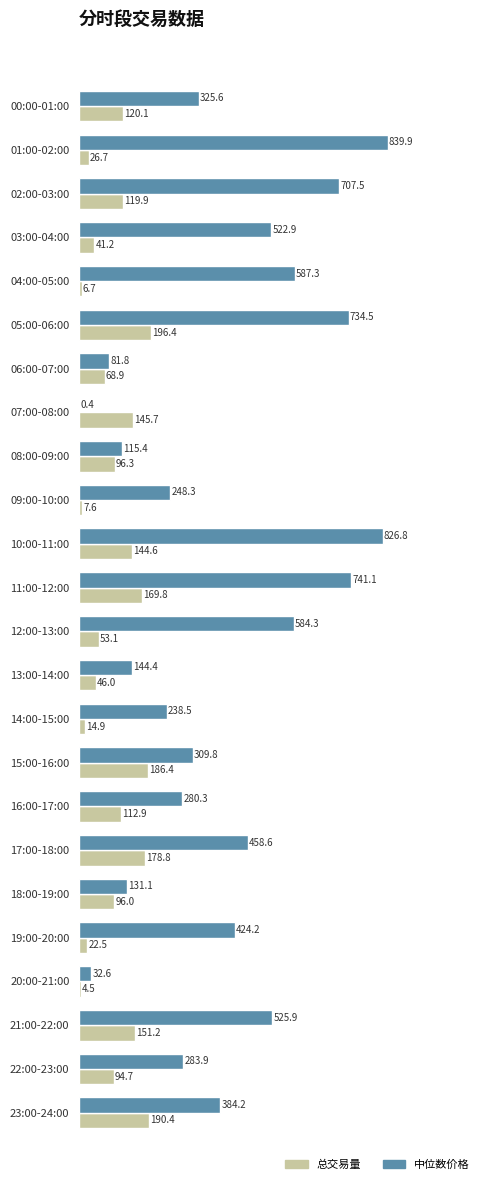

What is the approximate value of 中位数价格 at 20:00-21:00?

32.6